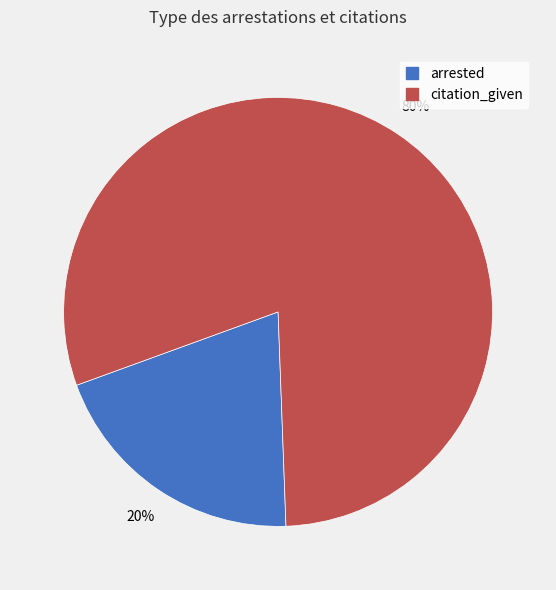

How many segments does this pie chart have?

2